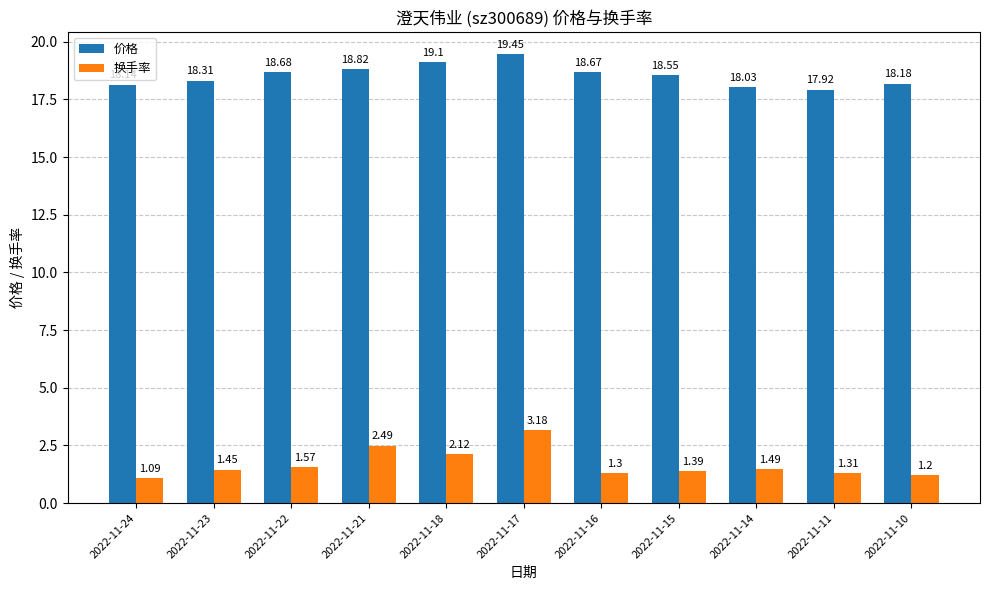

What are all the series names shown in the legend?

价格, 换手率